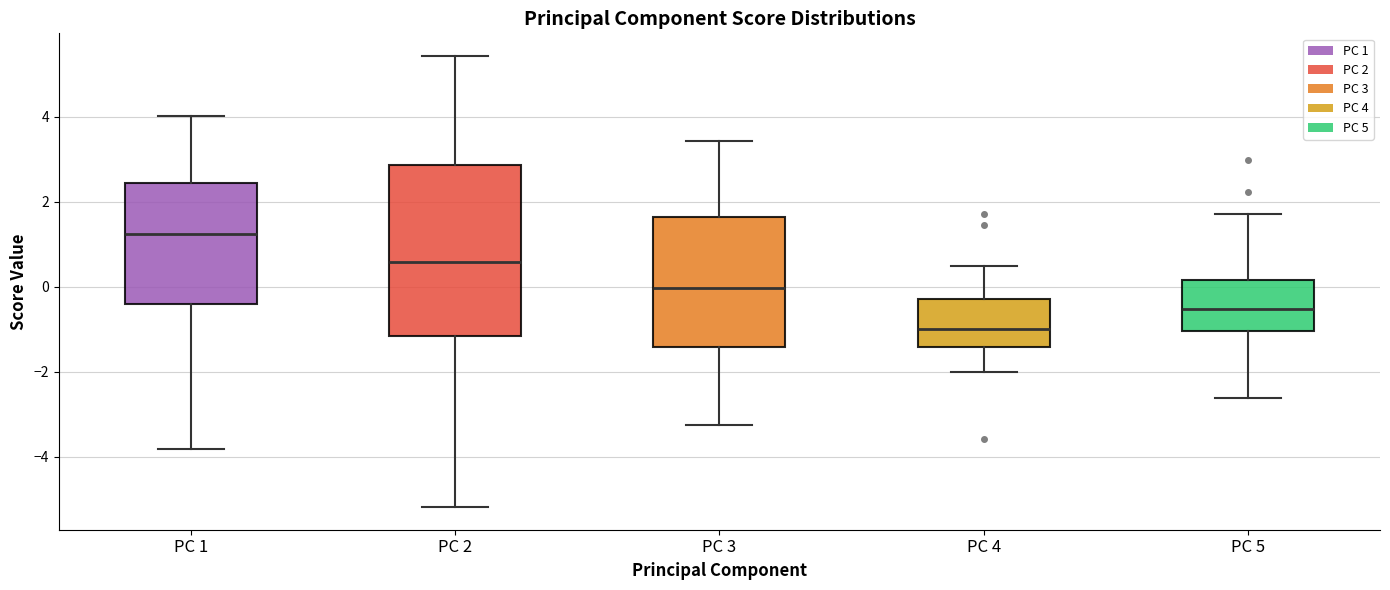

Reading left to right, read every box against the y-axis: the position of its median line, the range the box covers, and the ends of its whiskers. The values are not printed on the chart, so give them approximately, as read against the axis.

PC 1: median 1.2, box -0.4 to 2.4, whiskers -3.8 to 4.0
PC 2: median 0.6, box -1.2 to 2.8, whiskers -5.2 to 5.4
PC 3: median 0.0, box -1.4 to 1.6, whiskers -3.2 to 3.4
PC 4: median -1.0, box -1.4 to -0.2, whiskers -2.0 to 0.4
PC 5: median -0.6, box -1.0 to 0.2, whiskers -2.6 to 1.8